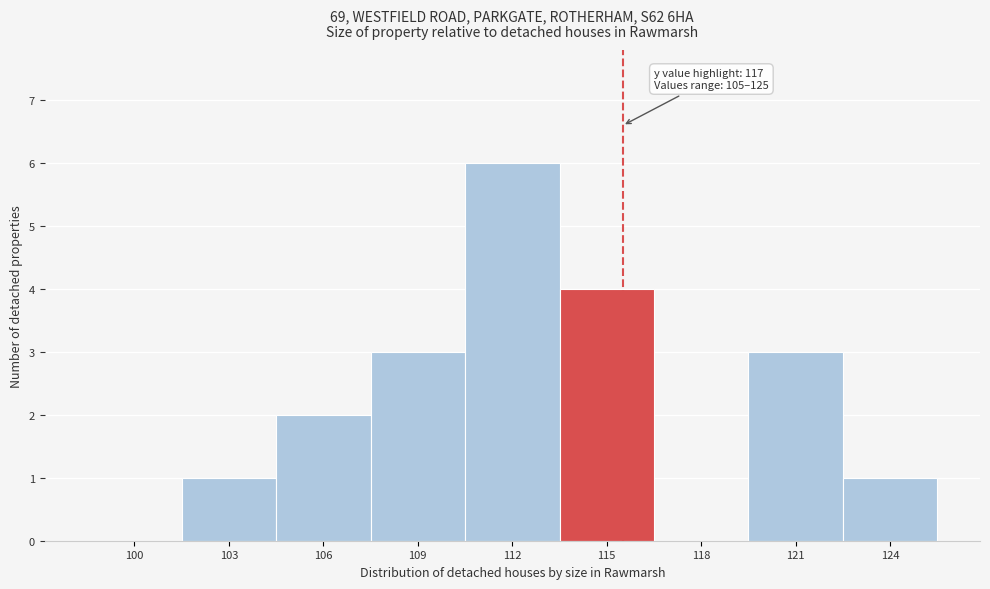

Reading right to left, what are all the values shown in this chart?

124=1	121=3	118=0	115=4	112=6	109=3	106=2	103=1	100=0